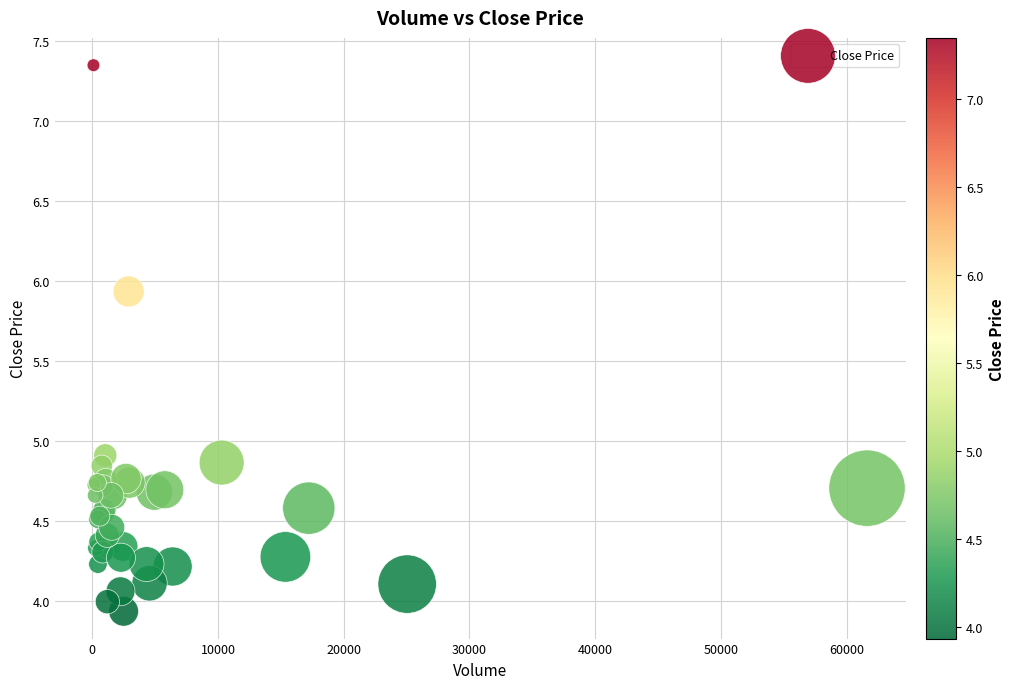

What Y value in the scatter plot is closest to 5?

4.9